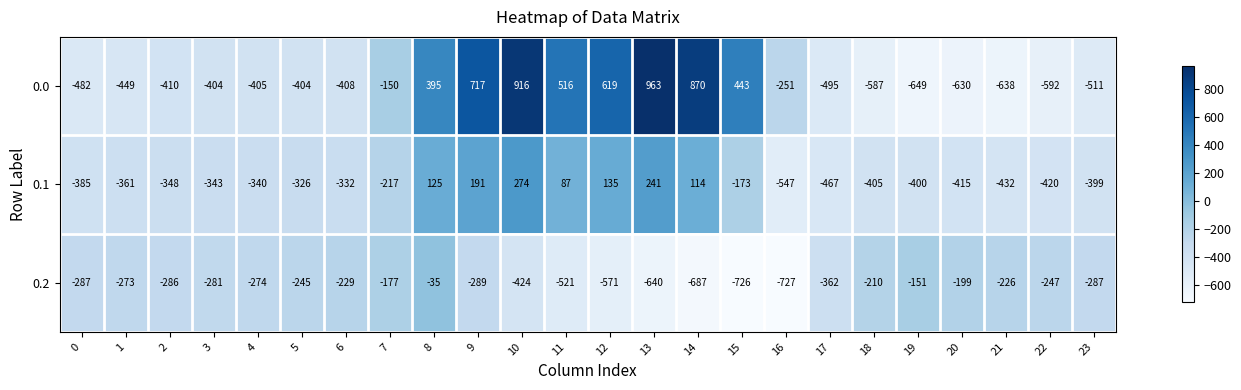

What is the maximum value shown in the chart?

963